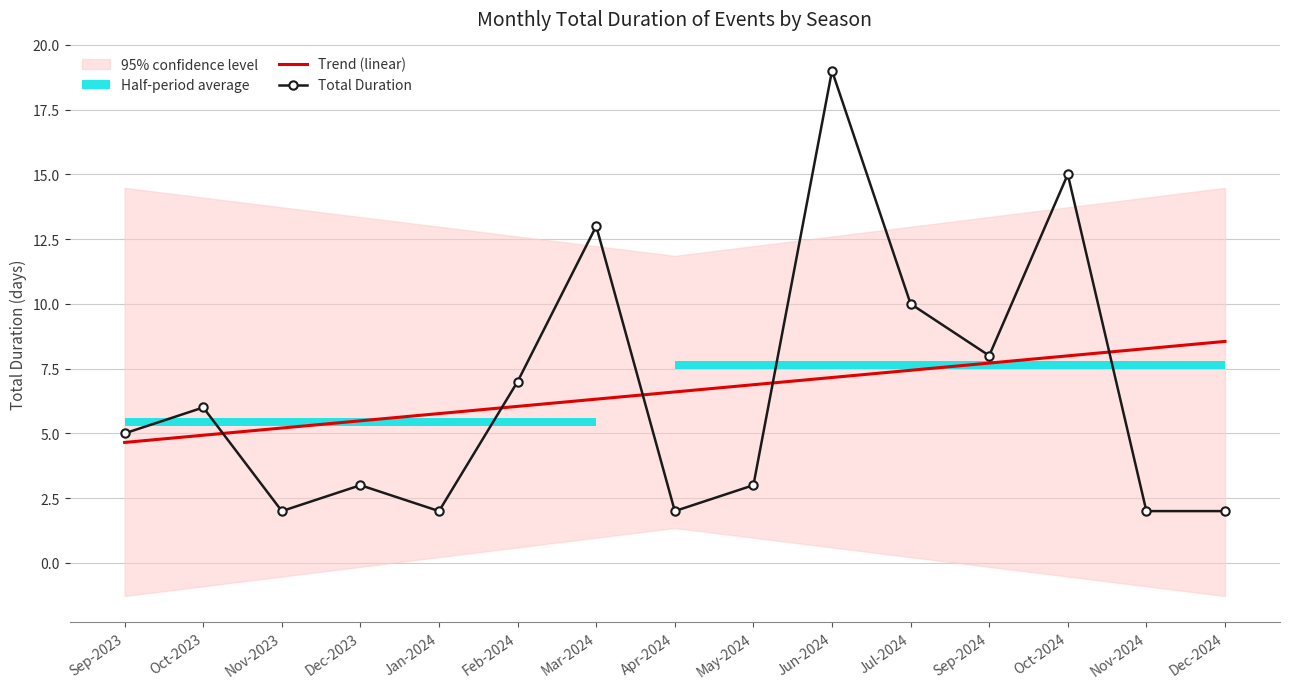

Where do Trend (linear) and Total Duration first cross each other?

Oct-2023 and Nov-2023